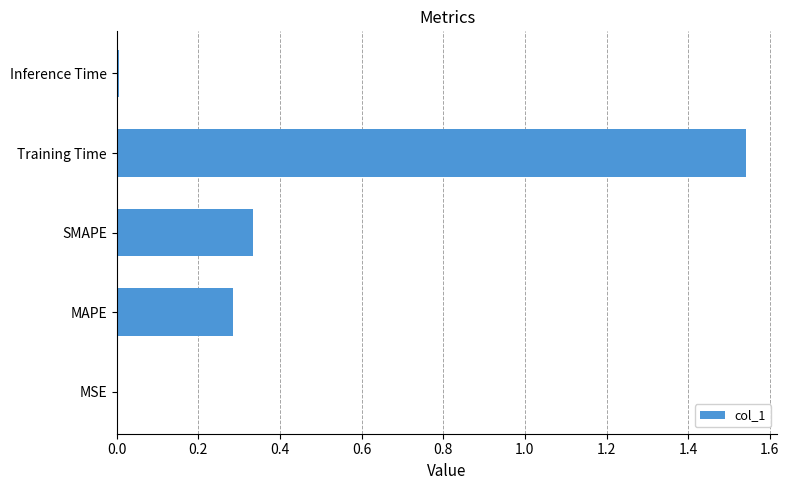

The value at MSE is 0.0. True or false?

True